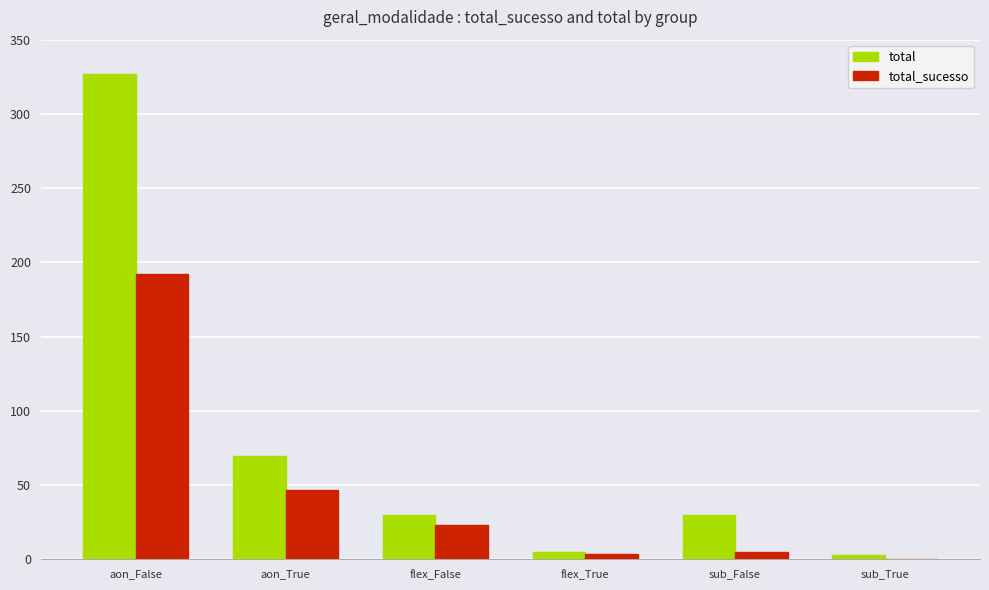

Is the value of total_sucesso at flex_True greater than the value of total at sub_False?

No